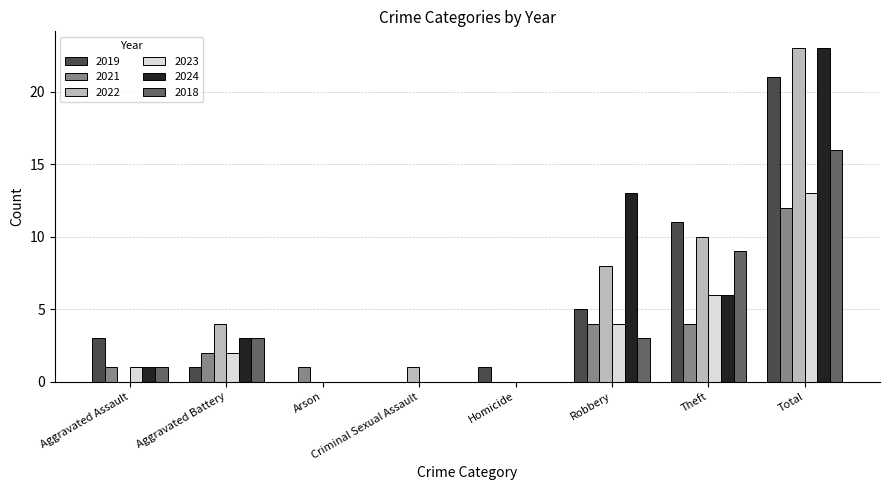

Between Robbery and Total, which series saw the biggest shift?

2019